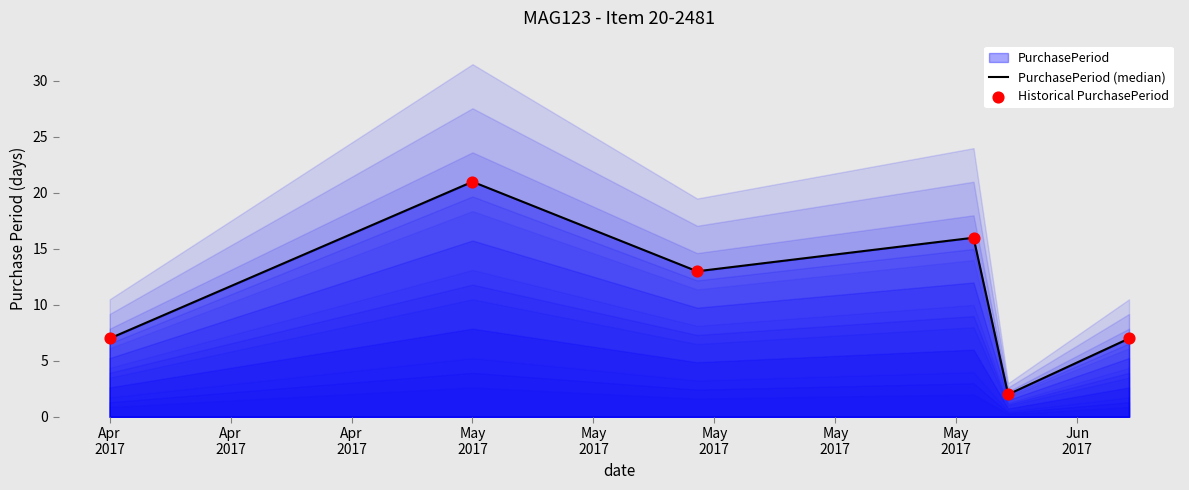

Which series has the largest total across all categories?

PurchasePeriod (median)